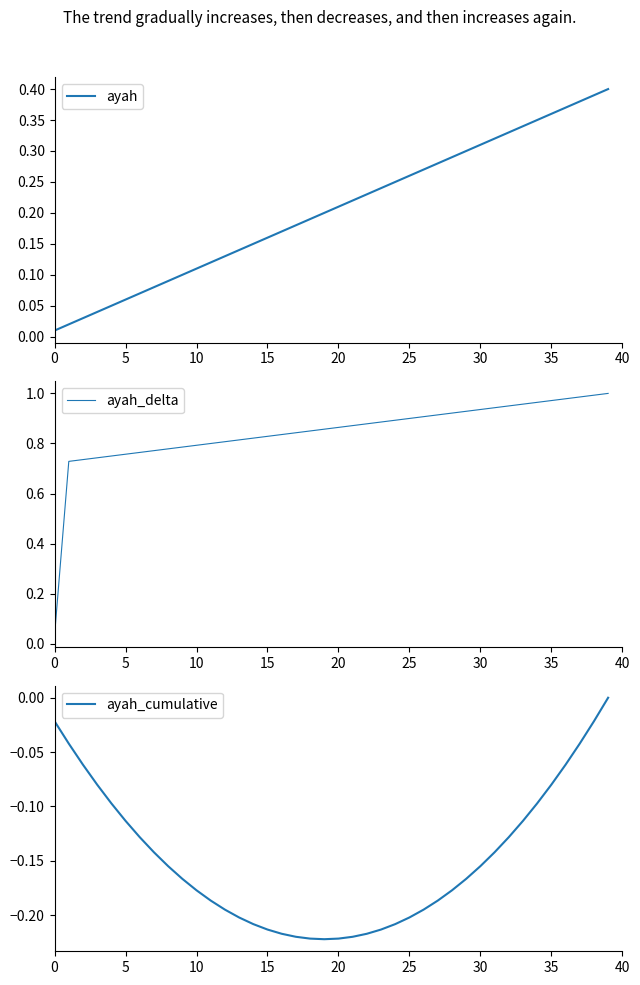

Reading left to right, extract all data points from this chart.

ayah: 0.0	0.0	0.0	0.0	0.1	0.1	0.1	0.1	0.1	0.1	0.1	0.1	0.1	0.1	0.1	0.2	0.2	0.2	0.2	0.2	0.2	0.2	0.2	0.2	0.2	0.3	0.3	0.3	0.3	0.3	0.3	0.3	0.3	0.3	0.3	0.4	0.4	0.4	0.4	0.4
ayah_delta: 0.0	0.7	0.7	0.7	0.8	0.8	0.8	0.8	0.8	0.8	0.8	0.8	0.8	0.8	0.8	0.8	0.8	0.8	0.8	0.9	0.9	0.9	0.9	0.9	0.9	0.9	0.9	0.9	0.9	0.9	0.9	0.9	1.0	1.0	1.0	1.0	1.0	1.0	1.0	1.0
ayah_cumulative: -0.0	-0.0	-0.1	-0.1	-0.1	-0.1	-0.1	-0.1	-0.2	-0.2	-0.2	-0.2	-0.2	-0.2	-0.2	-0.2	-0.2	-0.2	-0.2	-0.2	-0.2	-0.2	-0.2	-0.2	-0.2	-0.2	-0.2	-0.2	-0.2	-0.2	-0.2	-0.1	-0.1	-0.1	-0.1	-0.1	-0.1	-0.0	-0.0	0.0